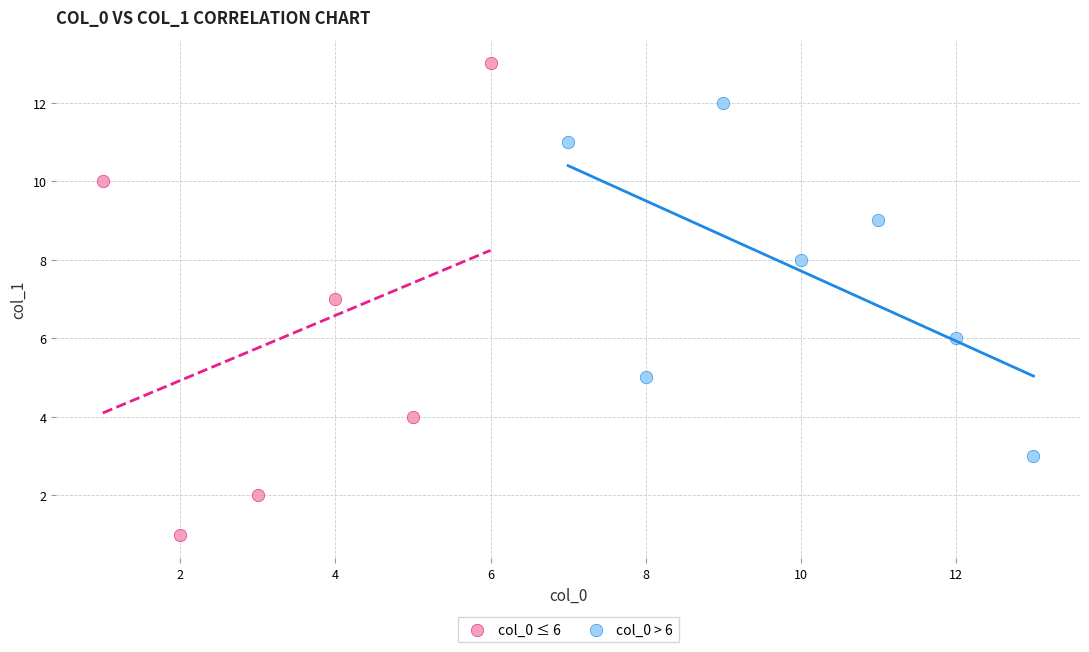

Which series reaches the maximum Y coordinate?

col_0 ≤ 6